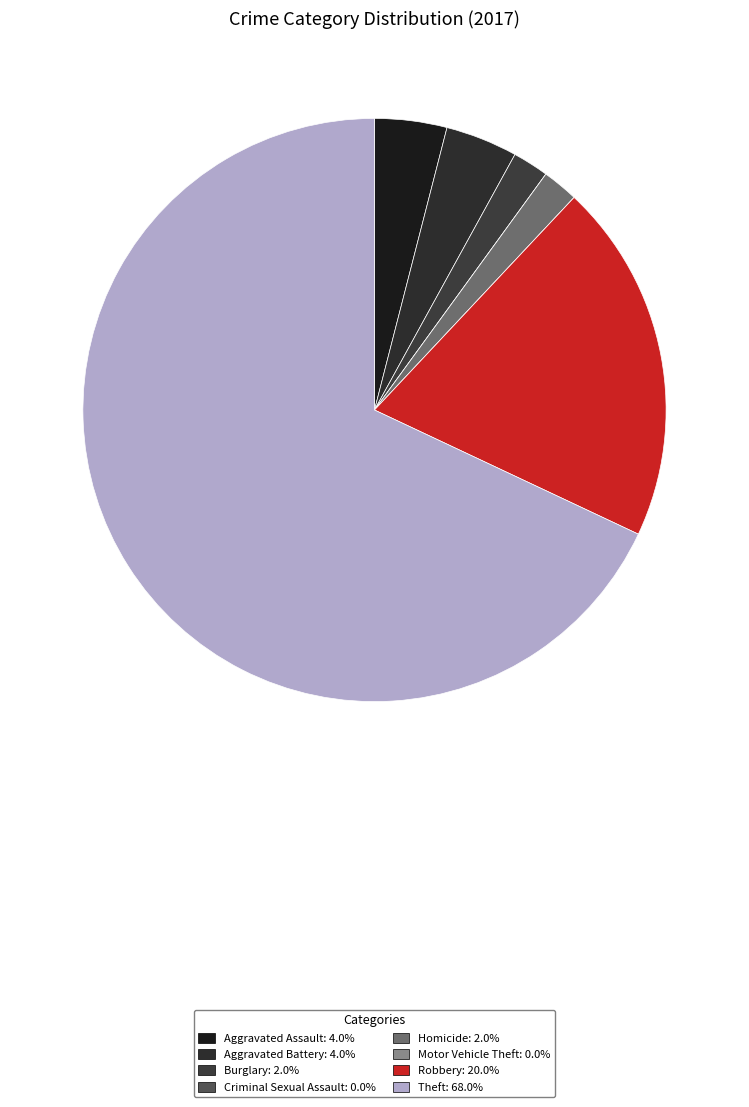

Combined, do Aggravated Assault and Burglary account for over 50%?

No